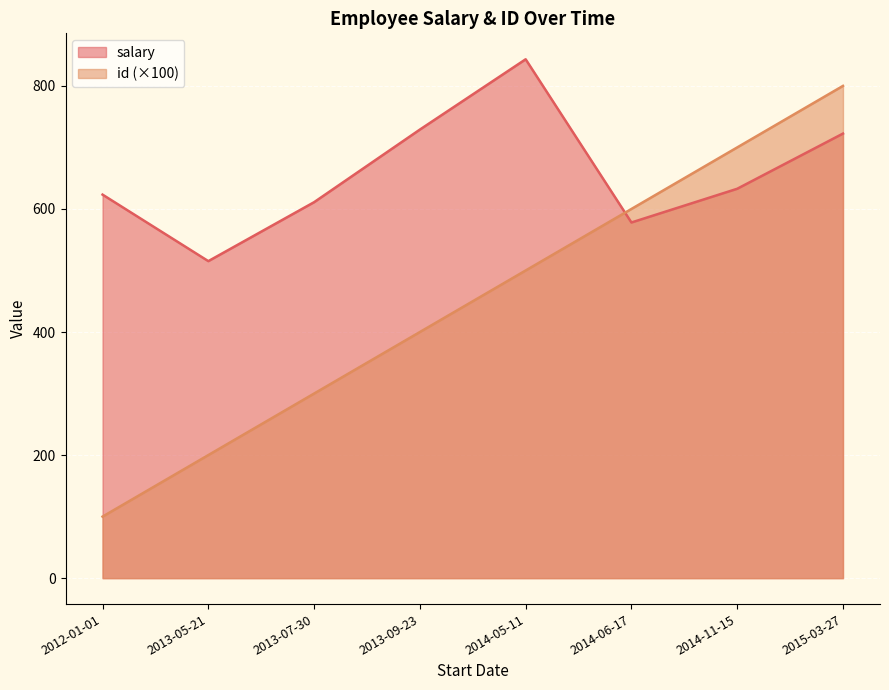

Rank the categories by salary value from highest to lowest.

2014-05-11, 2013-09-23, 2015-03-27, 2014-11-15, 2012-01-01, 2013-07-30, 2014-06-17, 2013-05-21